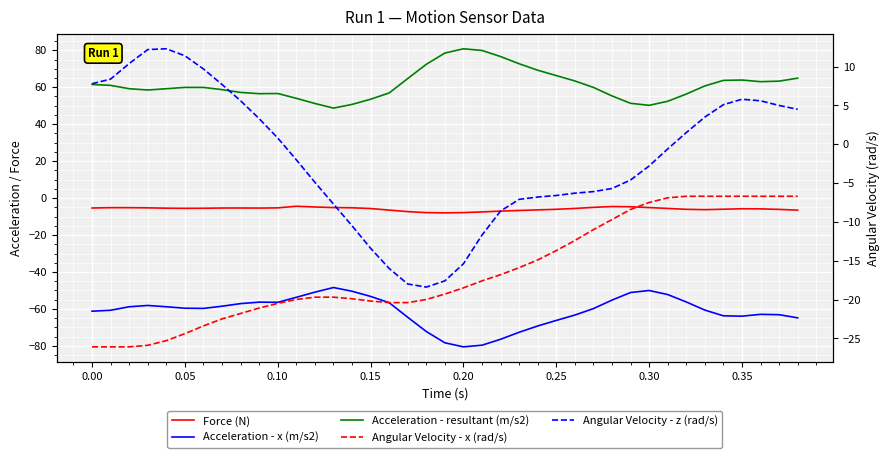

How many series are shown in this chart?

5